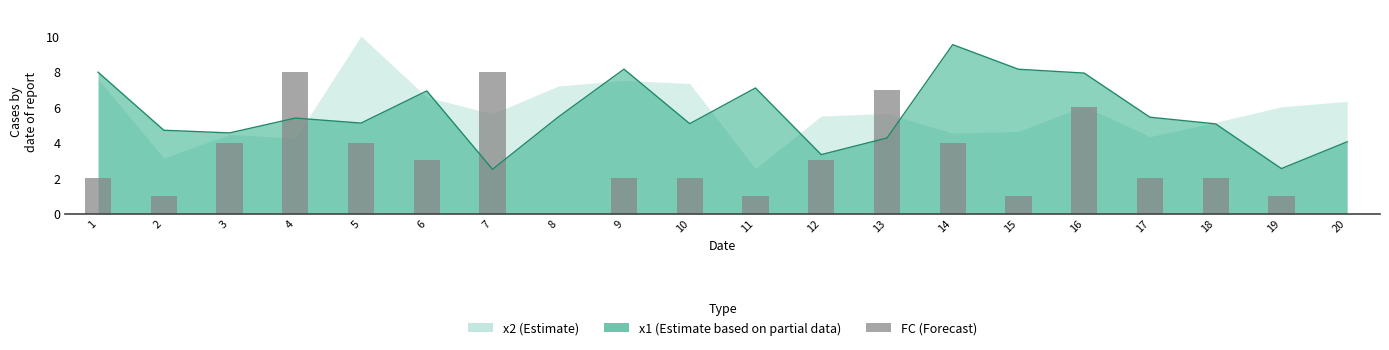

What is the ratio of the value at 3 to the value at 2?

4.0